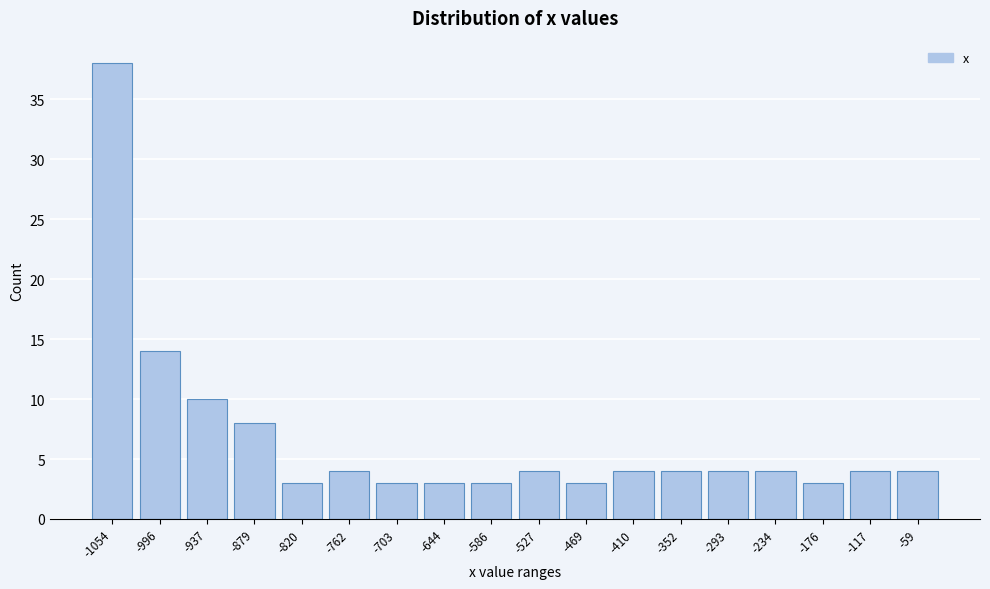

Reading left to right, what are all the values shown in this chart?

38	14	10	8	3	4	3	3	3	4	3	4	4	4	4	3	4	4